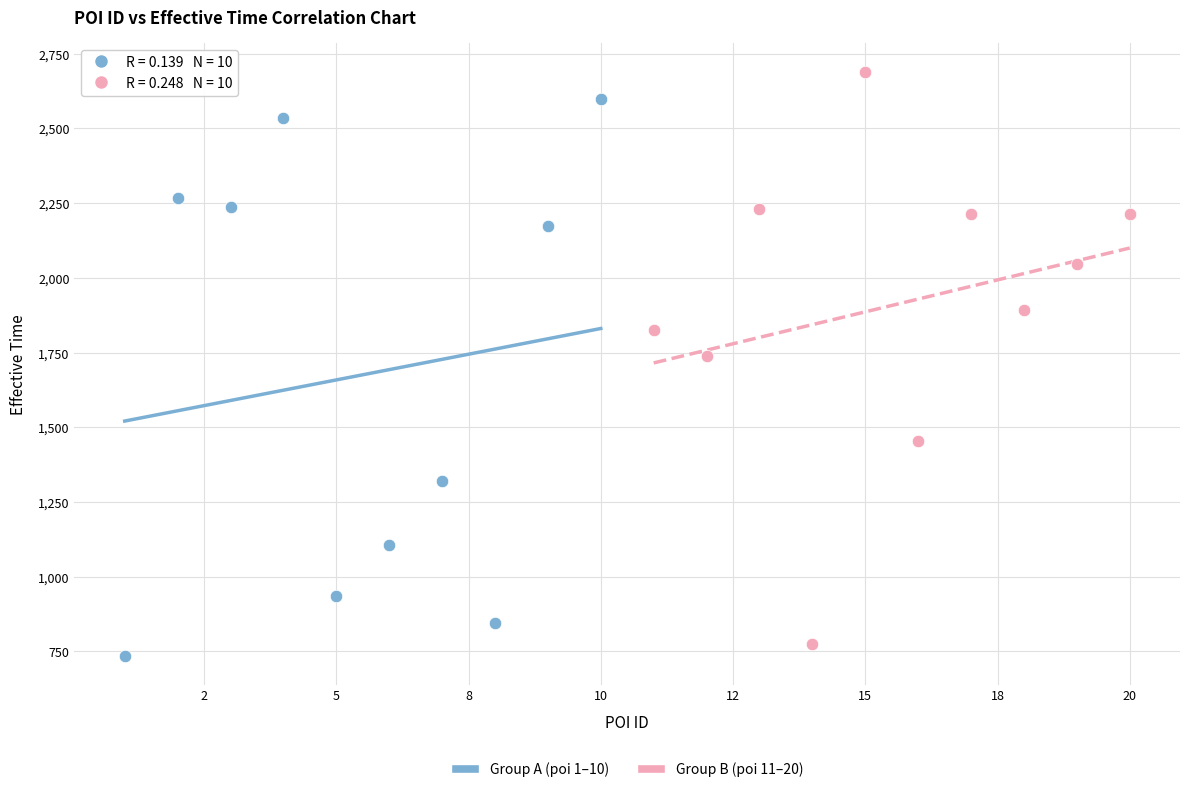

Which series has the widest spread of Y values?

Group B (poi 11–20)